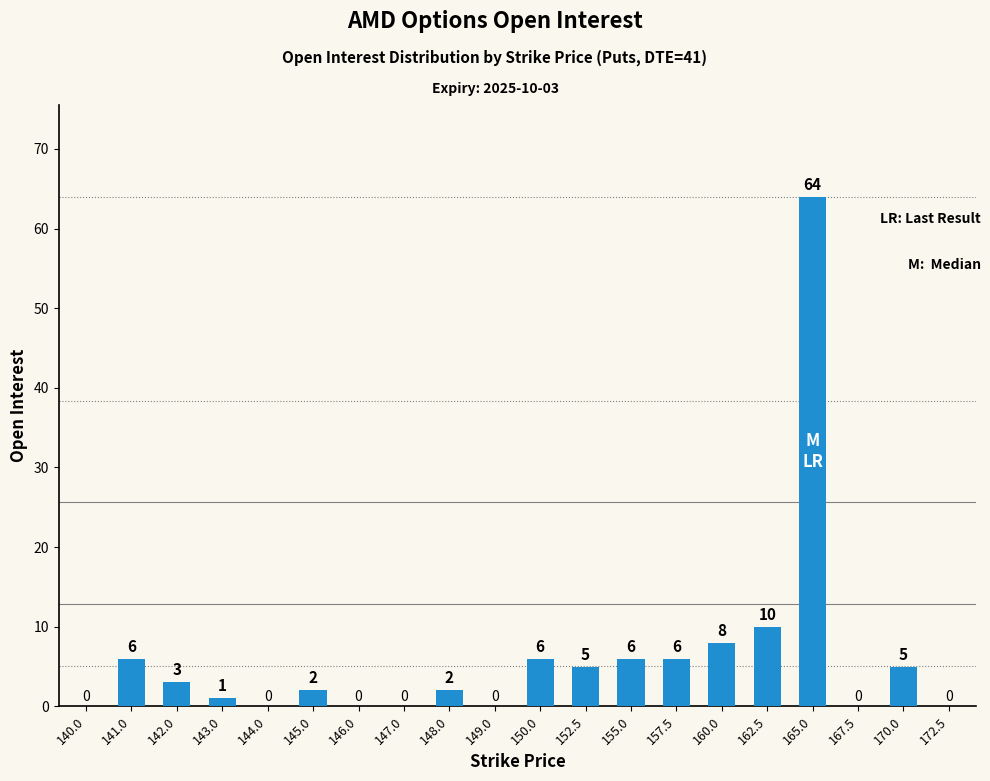

What is the sum of all values?

124